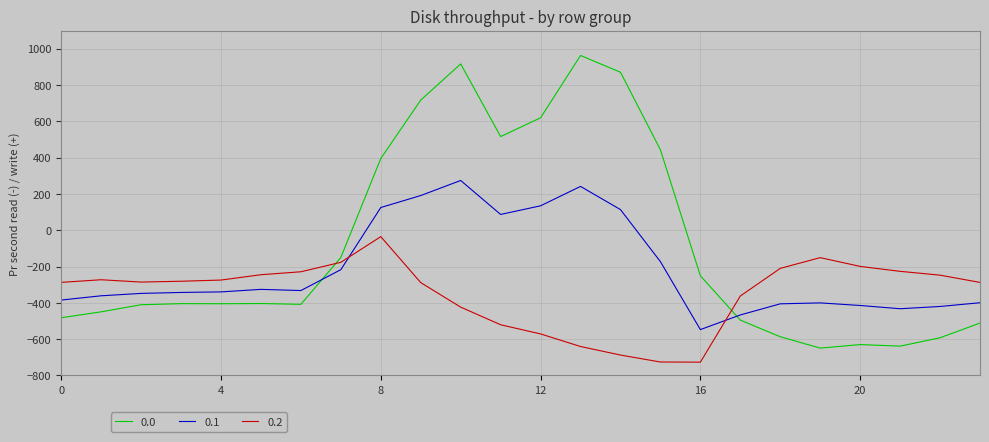

List the series in order of their peak value, highest first.

0.0, 0.1, 0.2